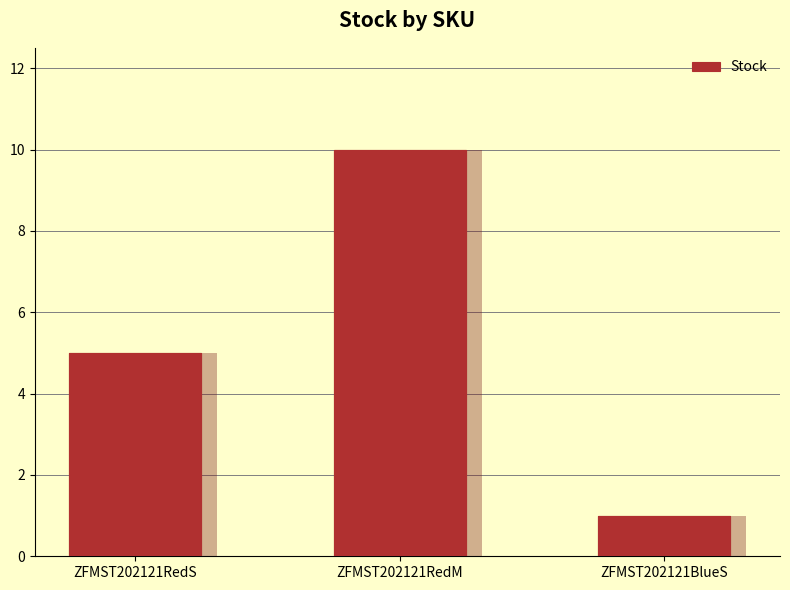

Approximately how many times larger is the value at ZFMST202121RedM compared to ZFMST202121BlueS?

10.0